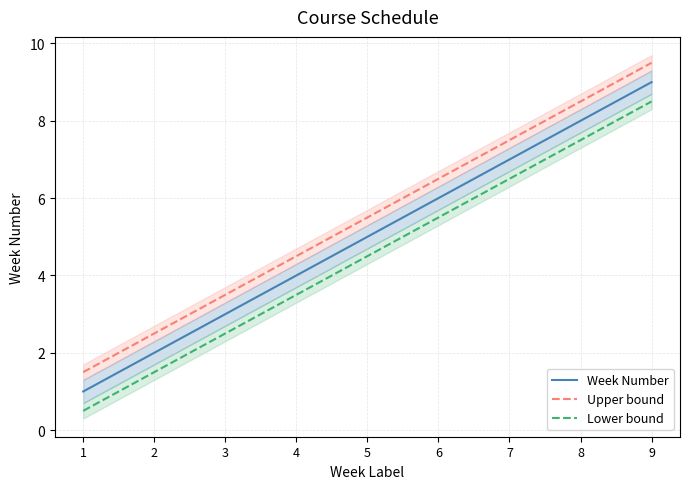

True or false: Upper bound has more than 1 interior local peaks.

False